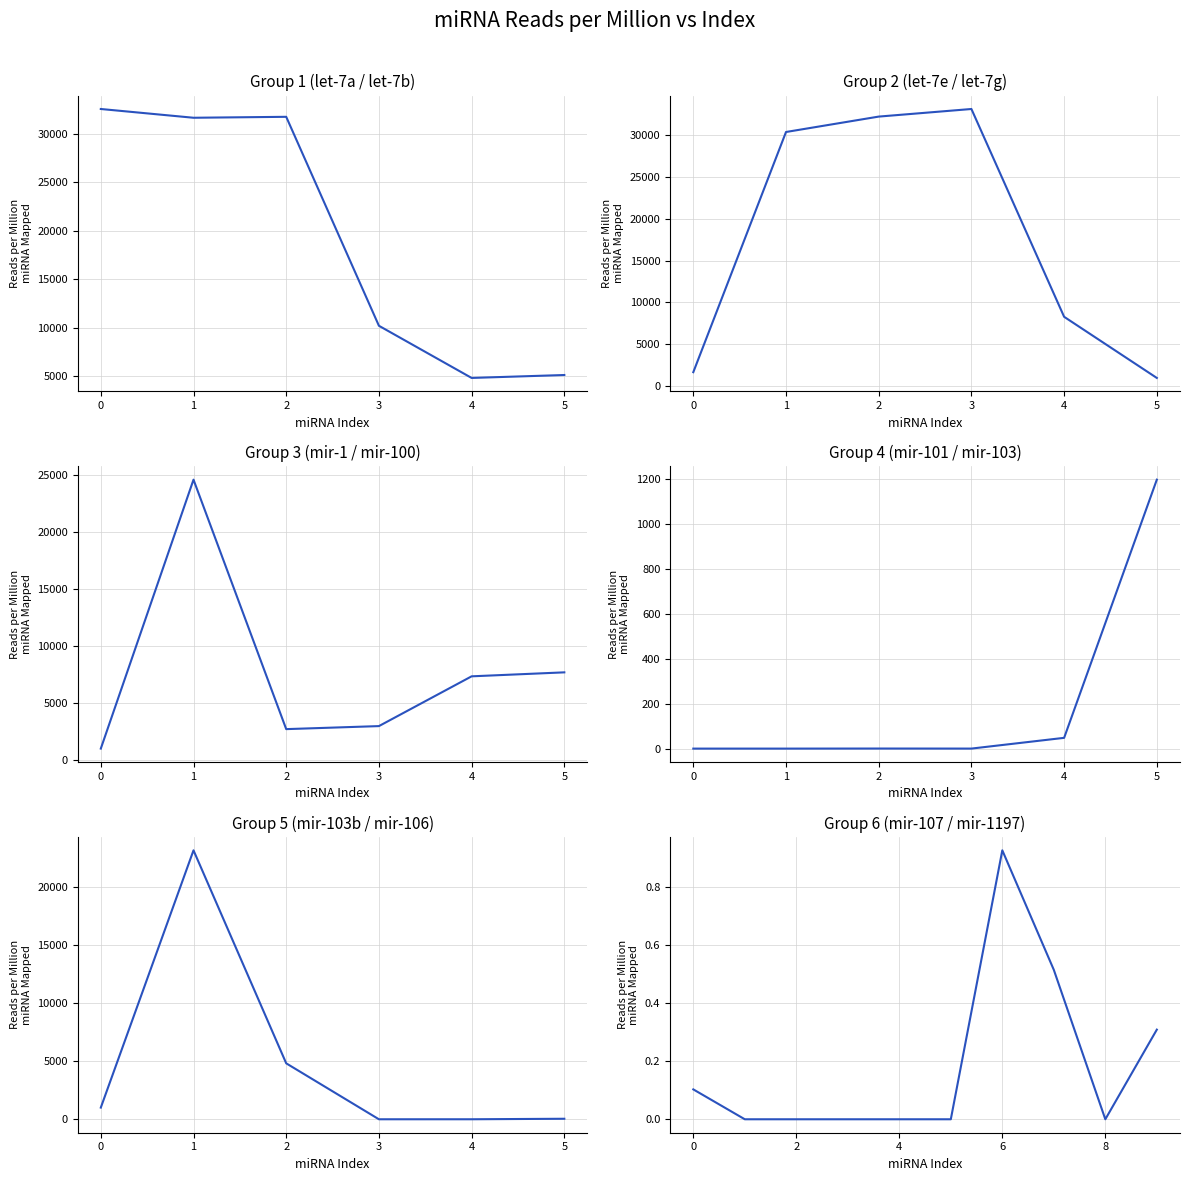

What is the average value?

0.2